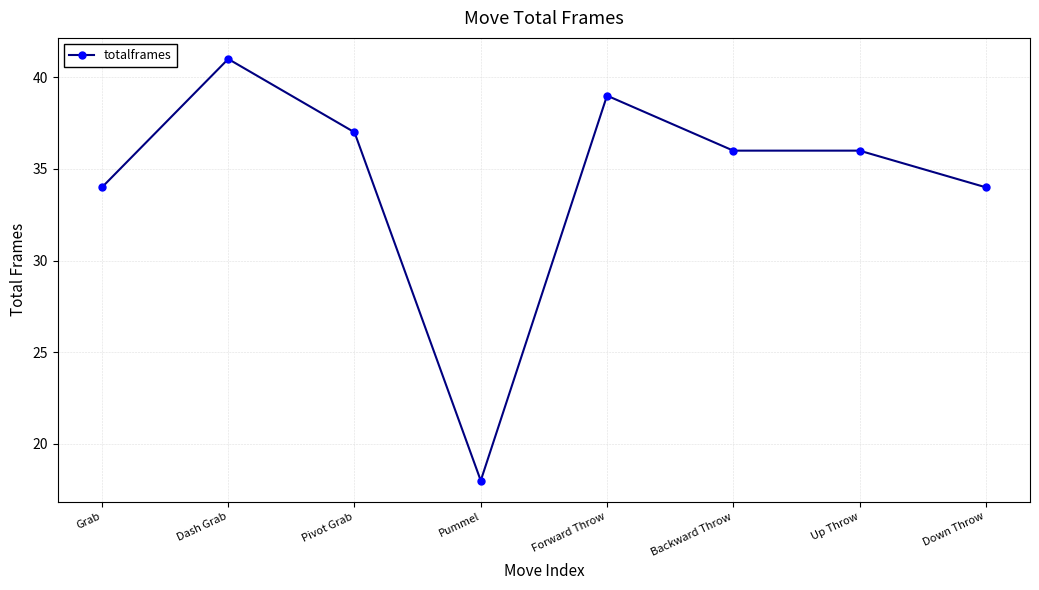

Read the value at Down Throw.

34